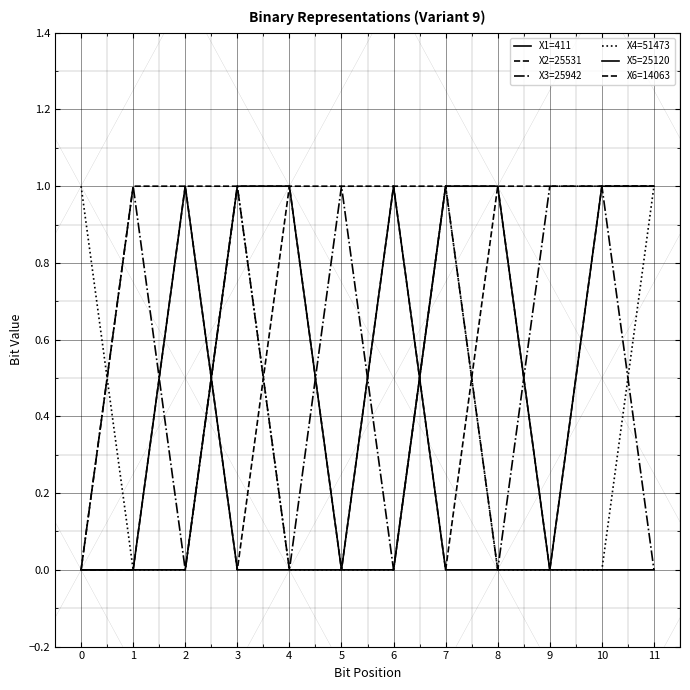

Is this an area chart (filled region under the line)?

No